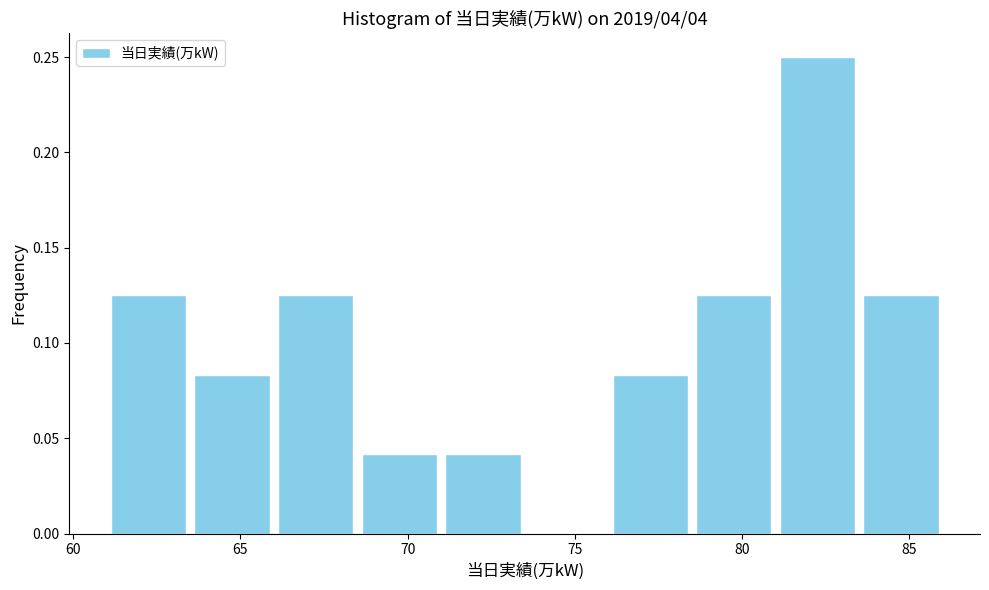

Over which range of the x-axis is the bar tallest?

81.0 to 83.5